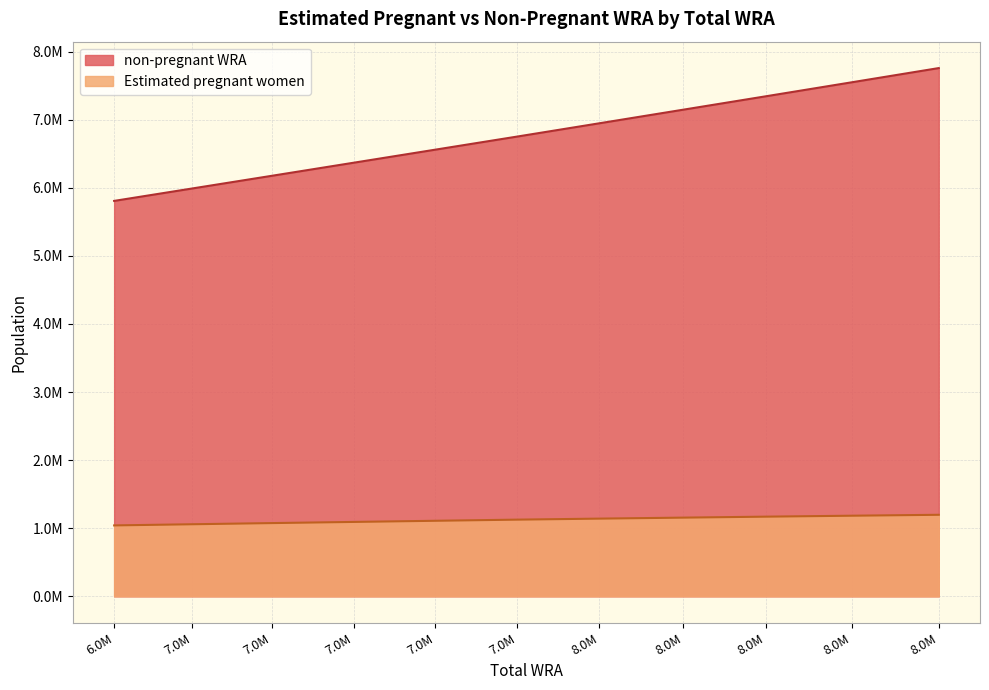

List the series in order of their peak value, highest first.

non-pregnant WRA, Estimated pregnant women